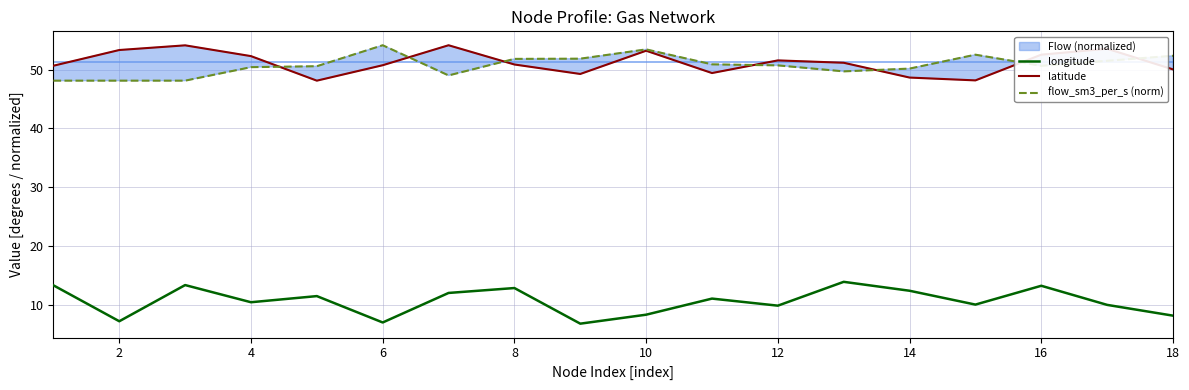

True or false: latitude has a value of 51.6 at 12.

True